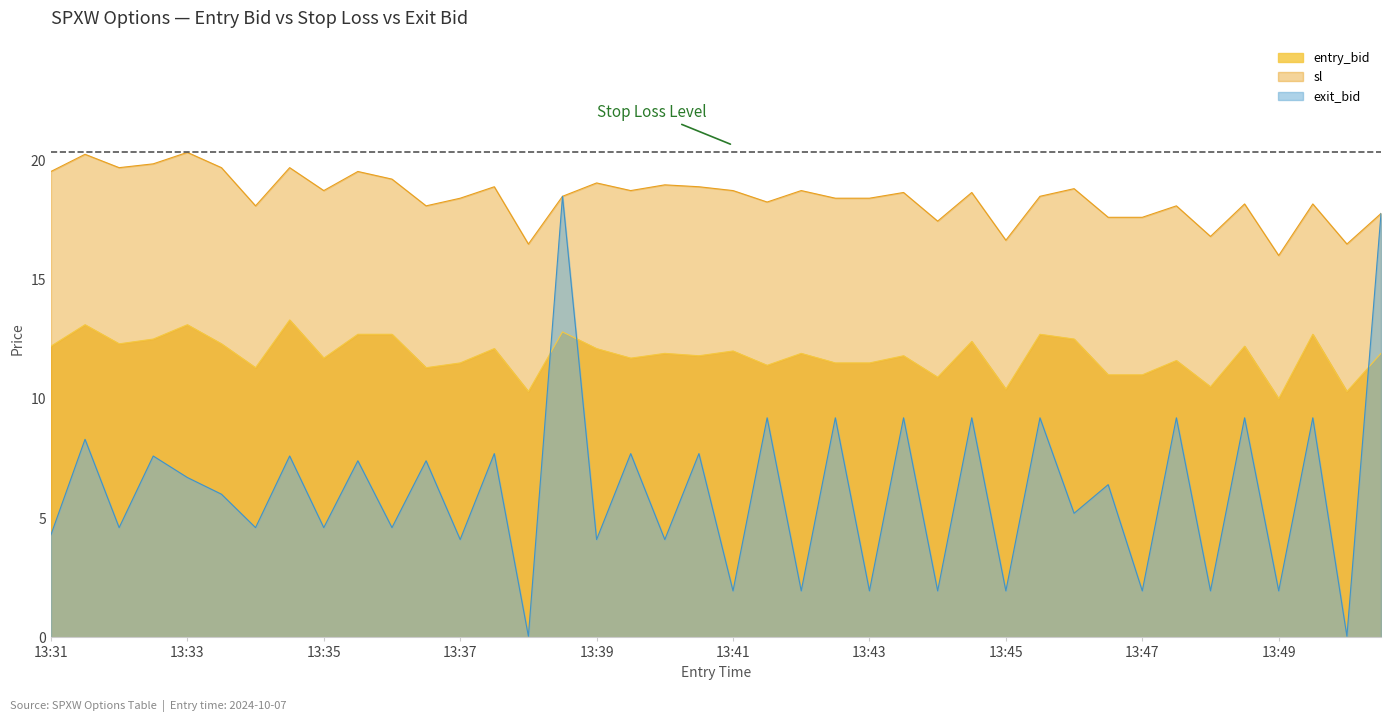

How many lines are shown in the chart?

3